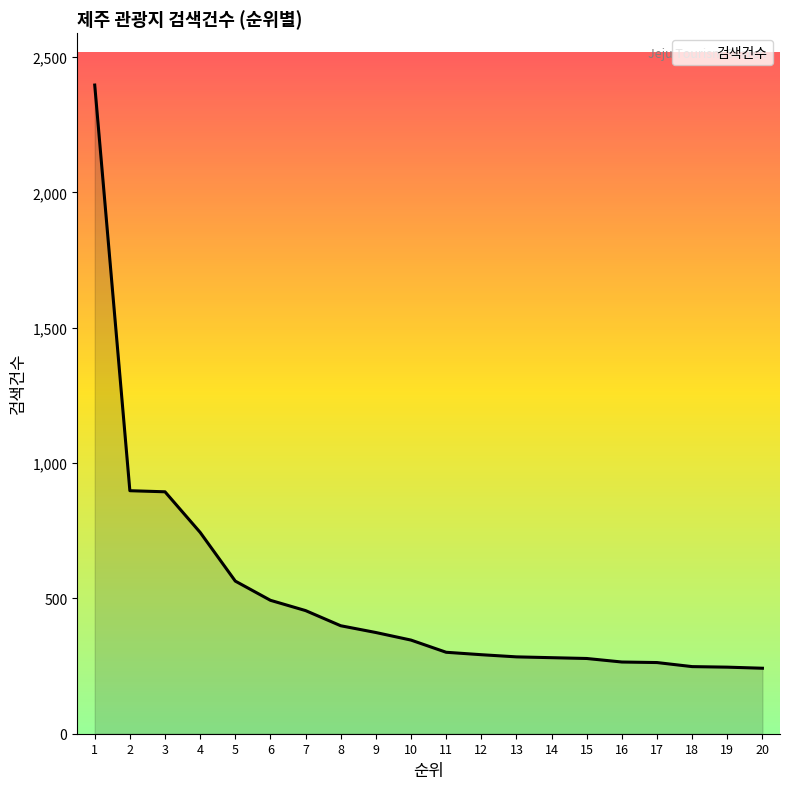

What is the change in value from 3 to 16?

-629